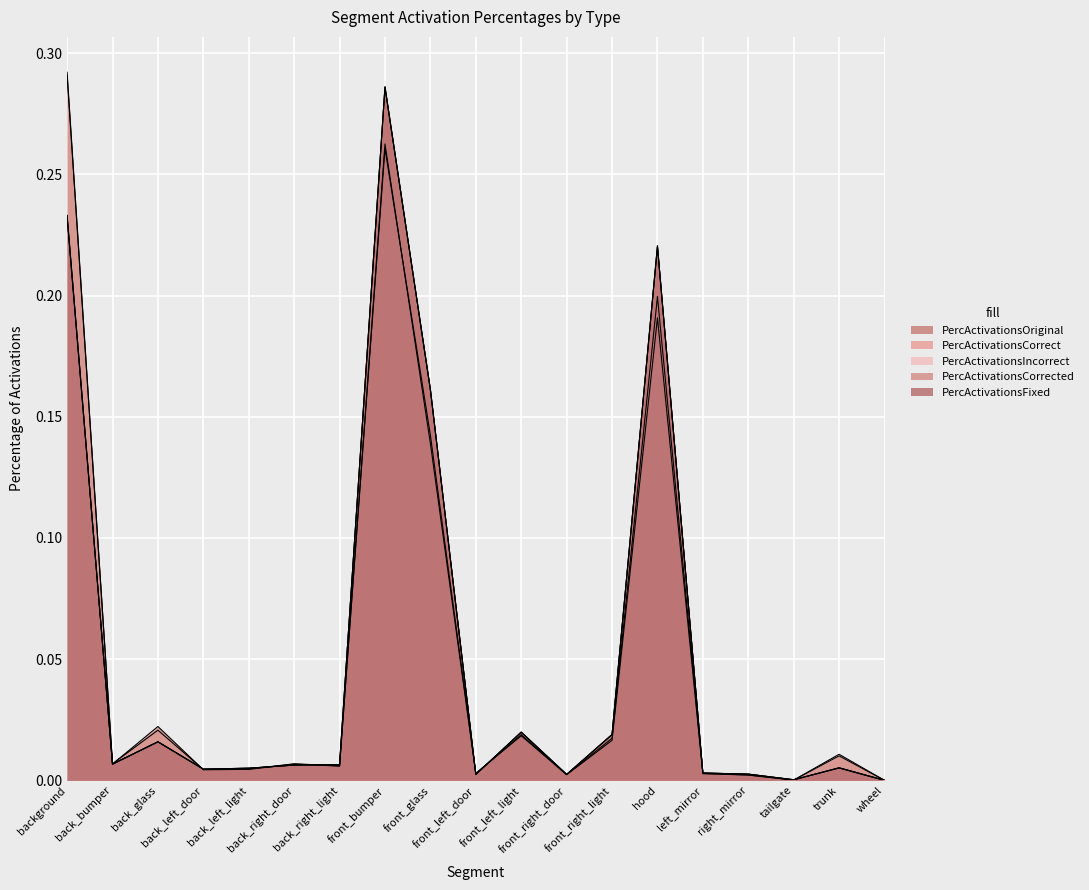

What position from the left is back_glass?

3